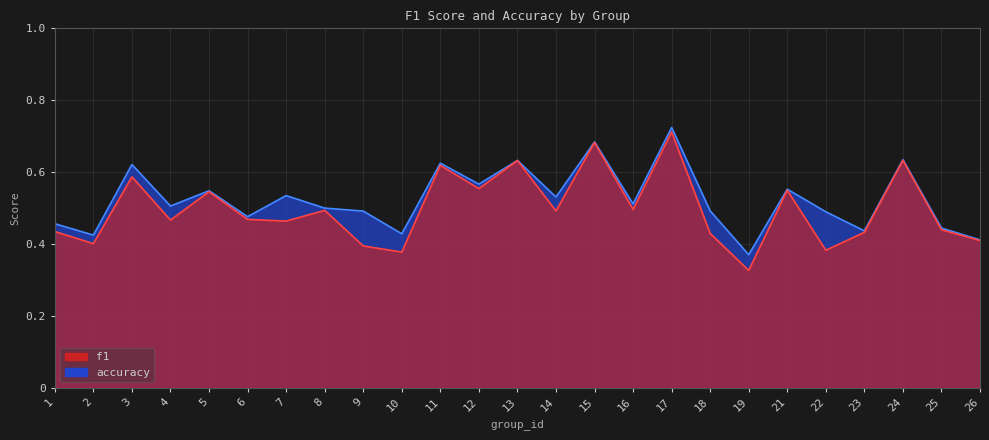

The accuracy series shows 0.3 at 16. True or false?

False